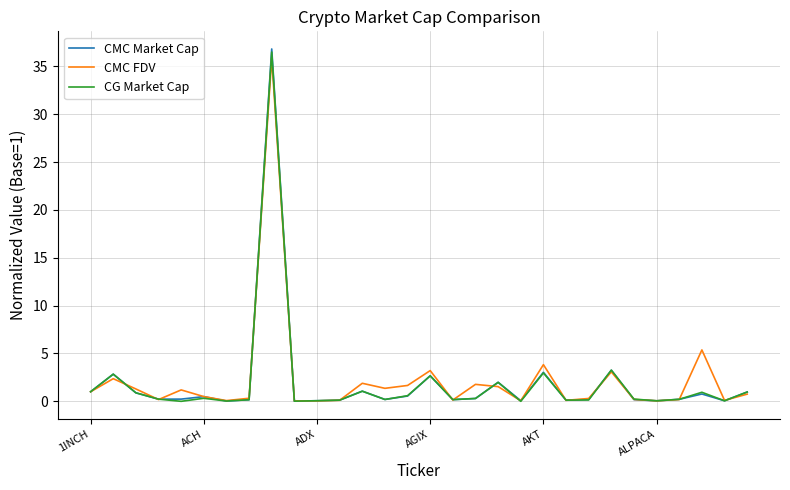

Which series has the widest spread of values?

CMC Market Cap